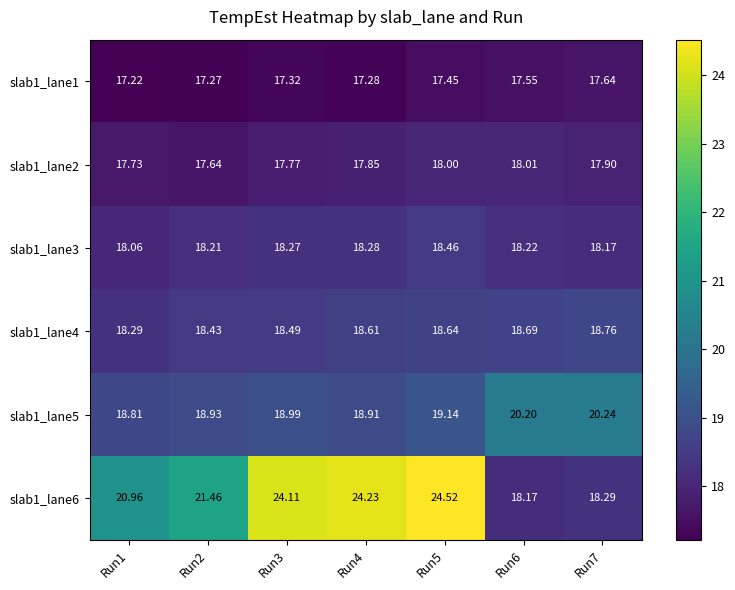

What is the total value across all series at Run5?

116.2